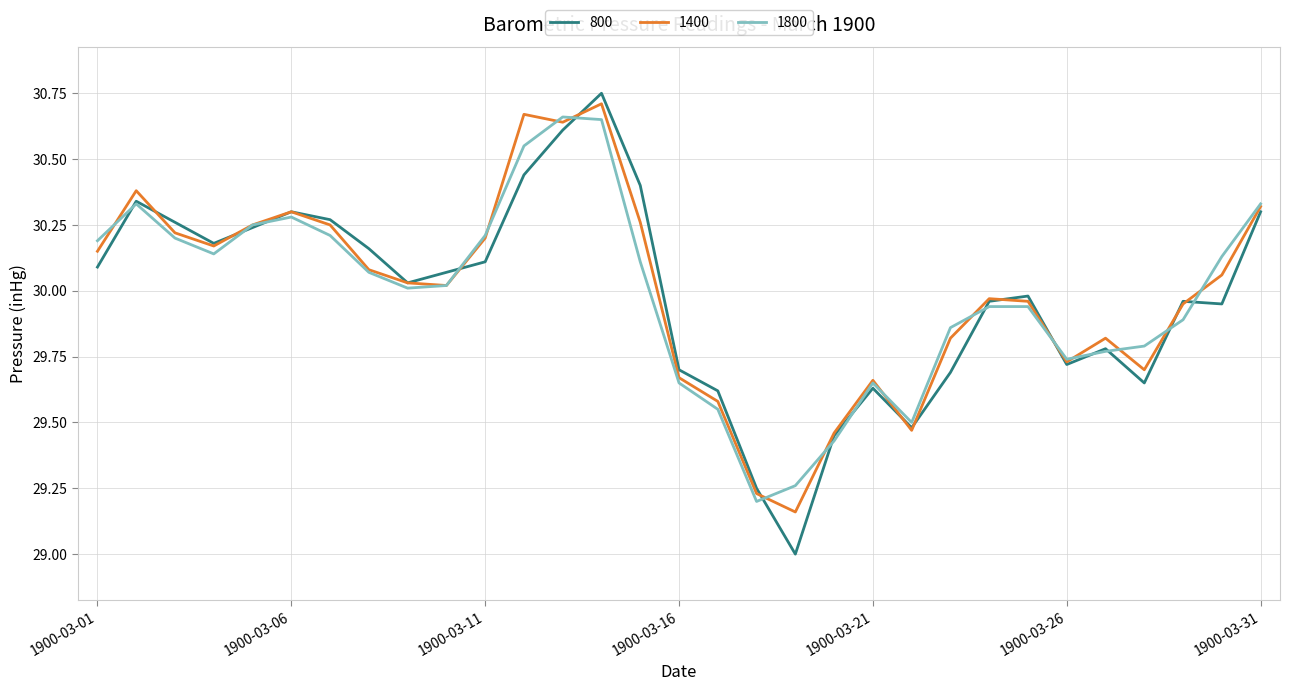

How many lines are shown in the chart?

3